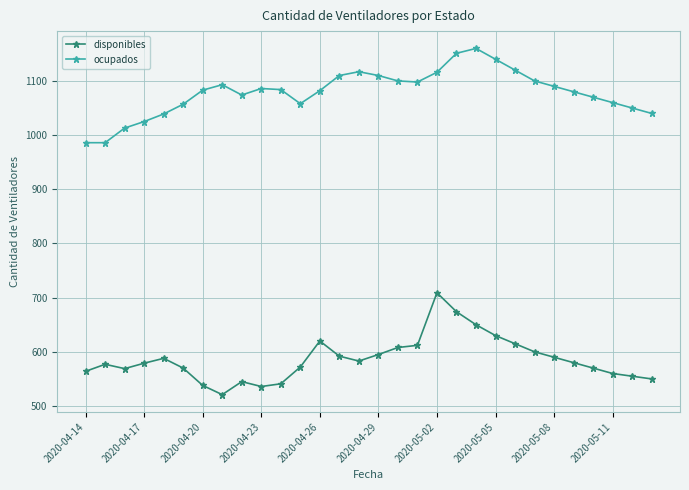

What is the value of the disponibles point at the 11th from the left?

541